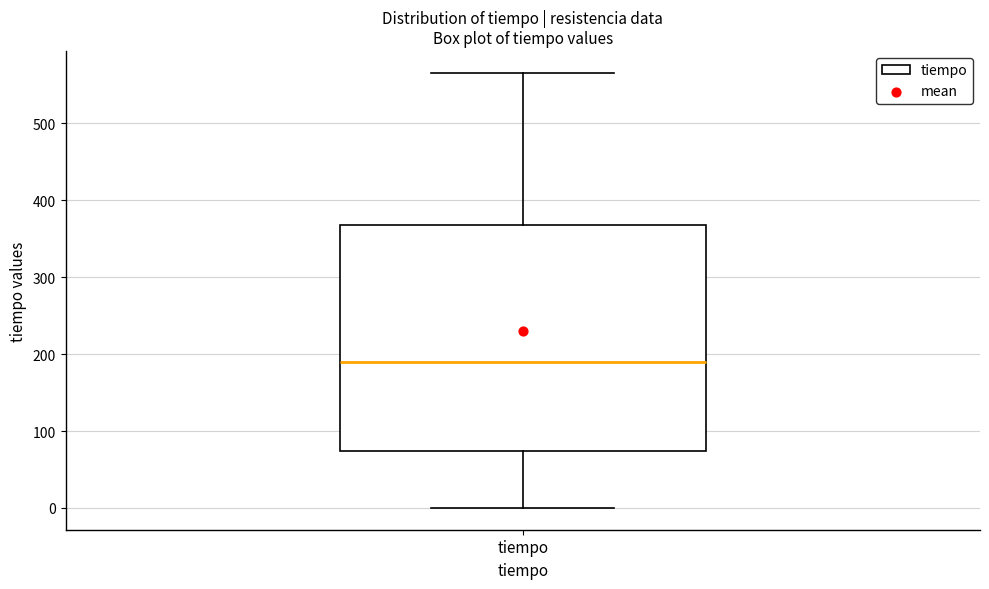

Where does the median line of the box for tiempo sit on the y-axis? The values are not printed on the chart, so give them approximately, as read against the axis.

190